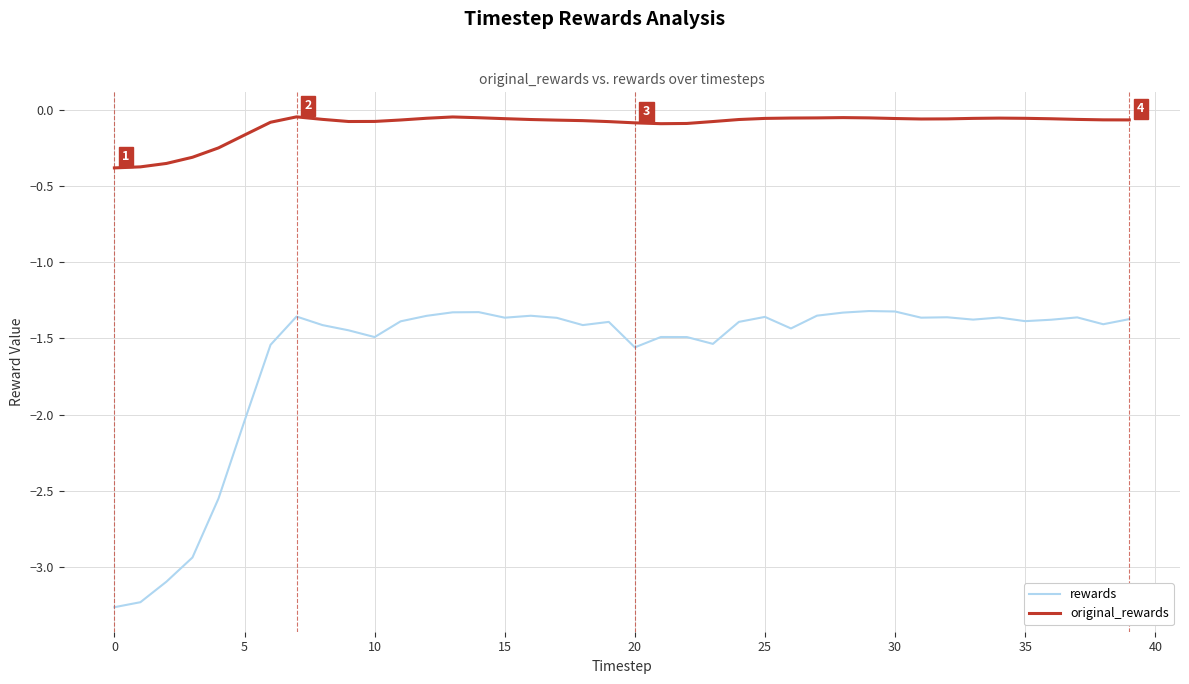

Rank the series by their average value, from highest to lowest.

original_rewards, rewards